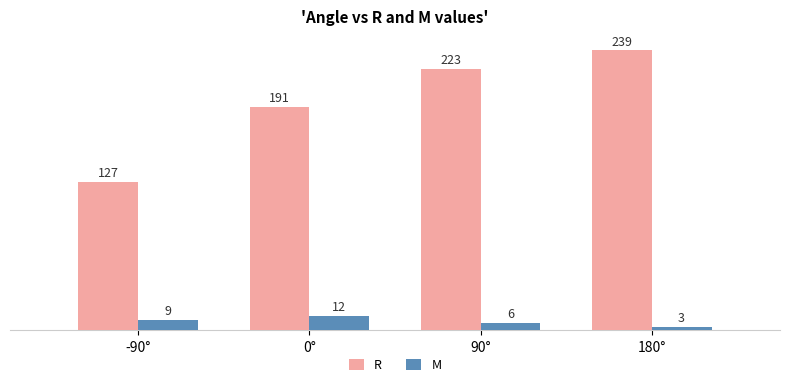

What is the spread (max minus min) of values at -90°?

118